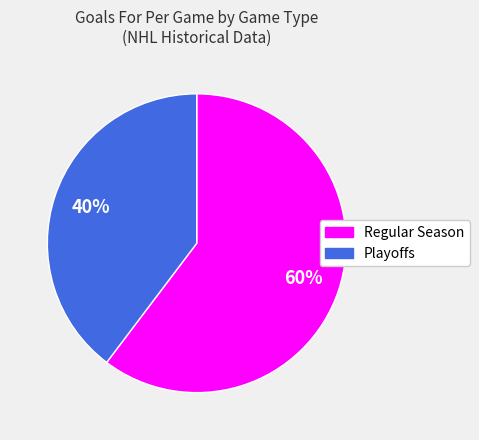

Combined, do Playoffs and Regular Season account for over 50%?

Yes